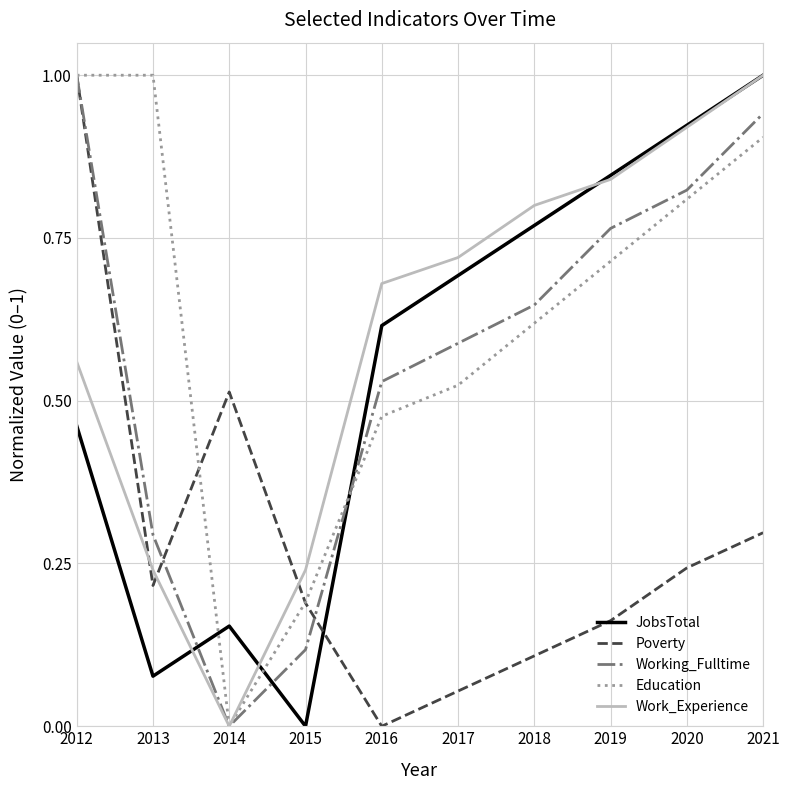

Between 2012 and 2019, which series saw the biggest shift?

Poverty